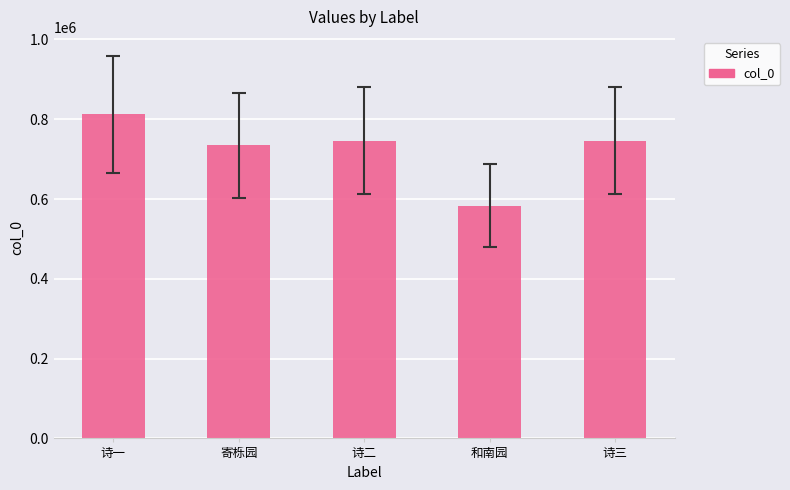

What is the difference between the maximum and minimum values?

228580